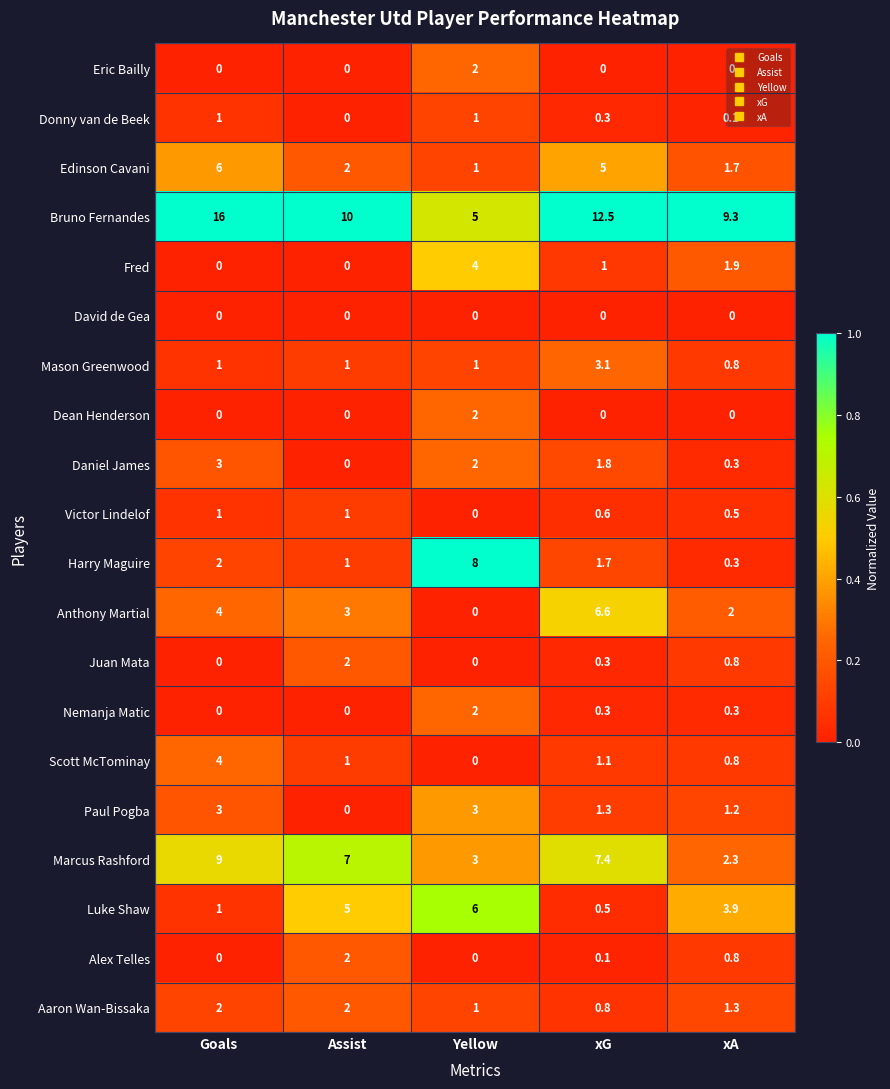

At which category is the sum across all series the highest?

Goals